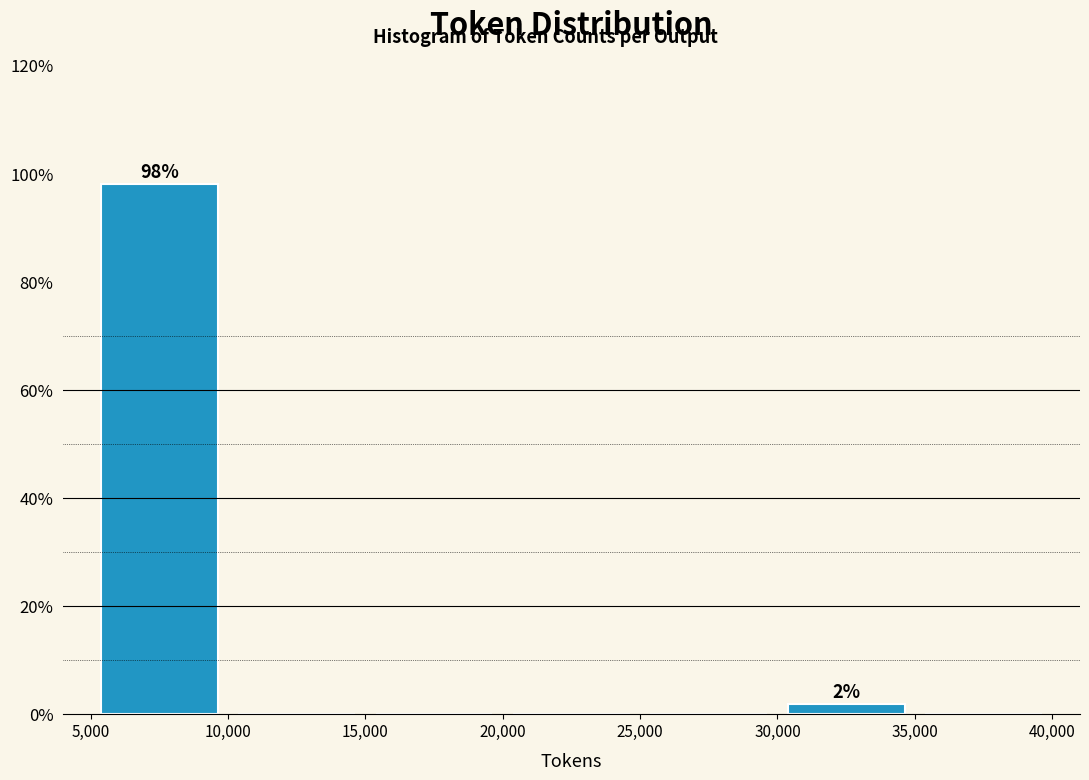

Over which range of the x-axis is the bar tallest?

5,000 to 10,000